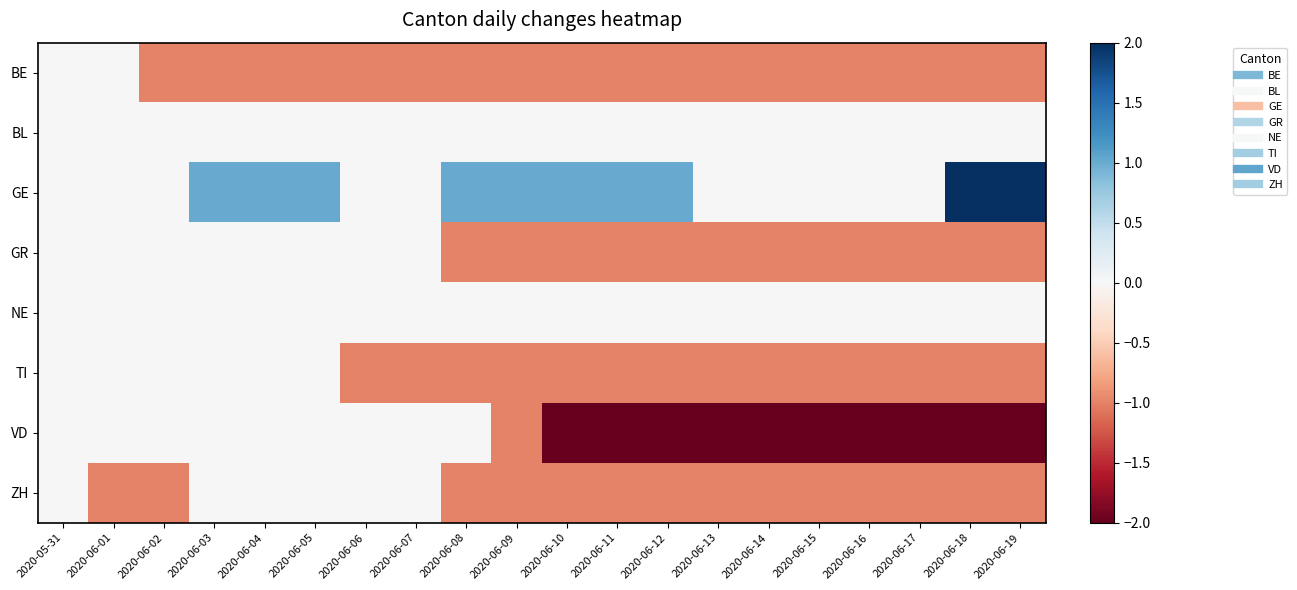

Rank the series at 2020-06-19 from lowest to highest value.

VD, BE, GR, TI, ZH, BL, NE, GE